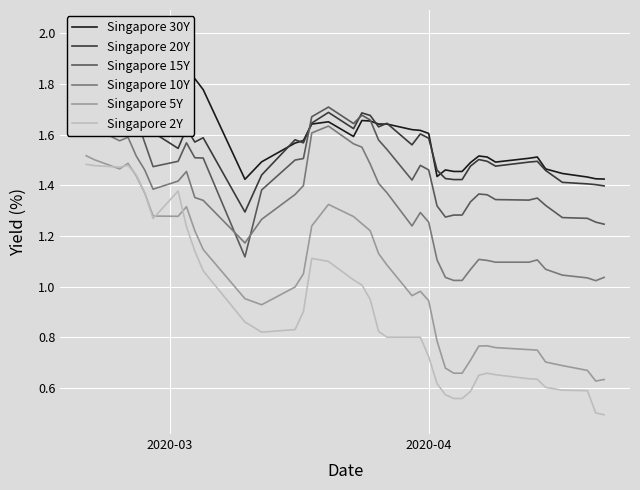

List the series in order of their peak value, lowest first.

Singapore 2Y, Singapore 5Y, Singapore 10Y, Singapore 15Y, Singapore 20Y, Singapore 30Y